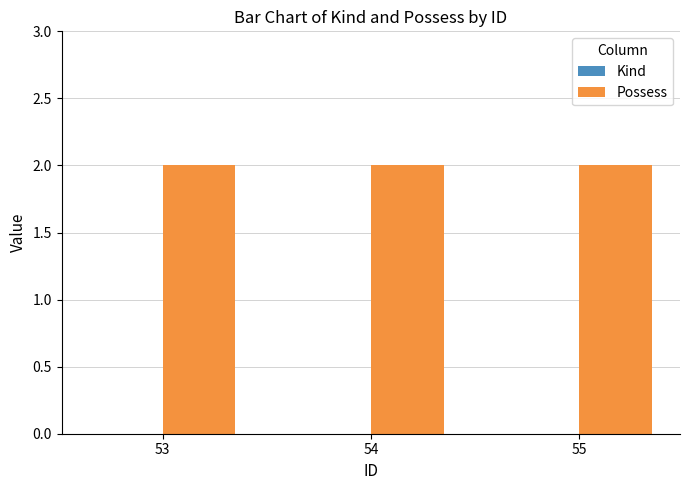

The value of Possess at 54 is 1. True or false?

False